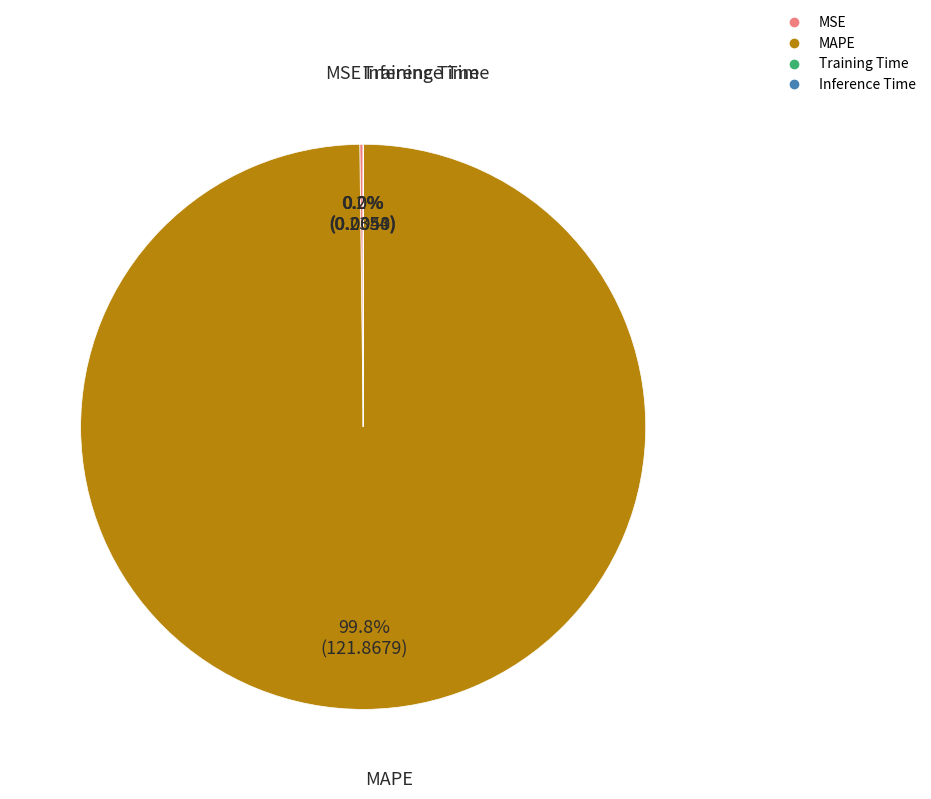

What is the largest slice in the pie chart?

MAPE